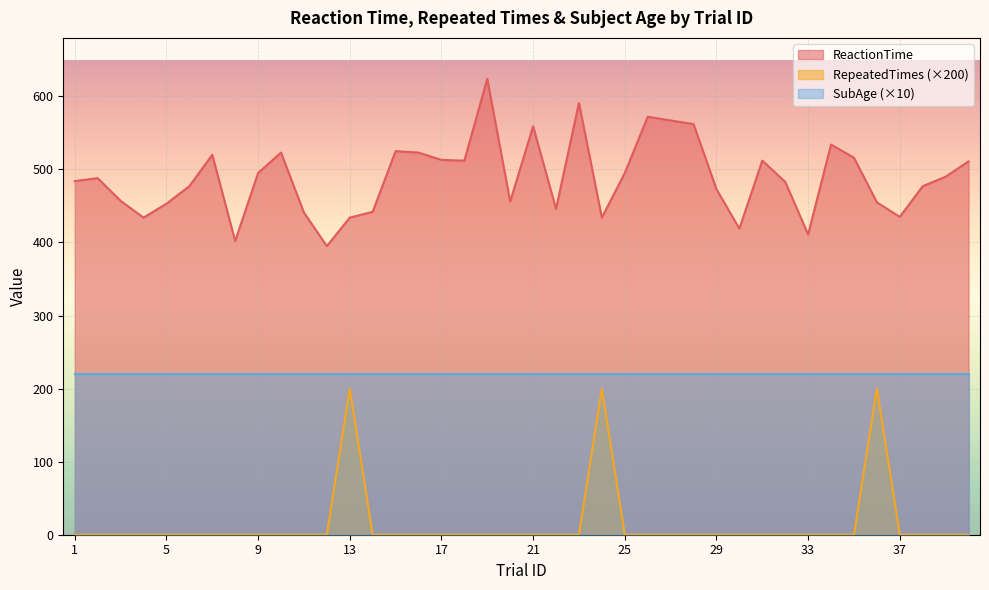

List the series in order of their overall mean, lowest first.

RepeatedTimes (×200), SubAge (×10), ReactionTime